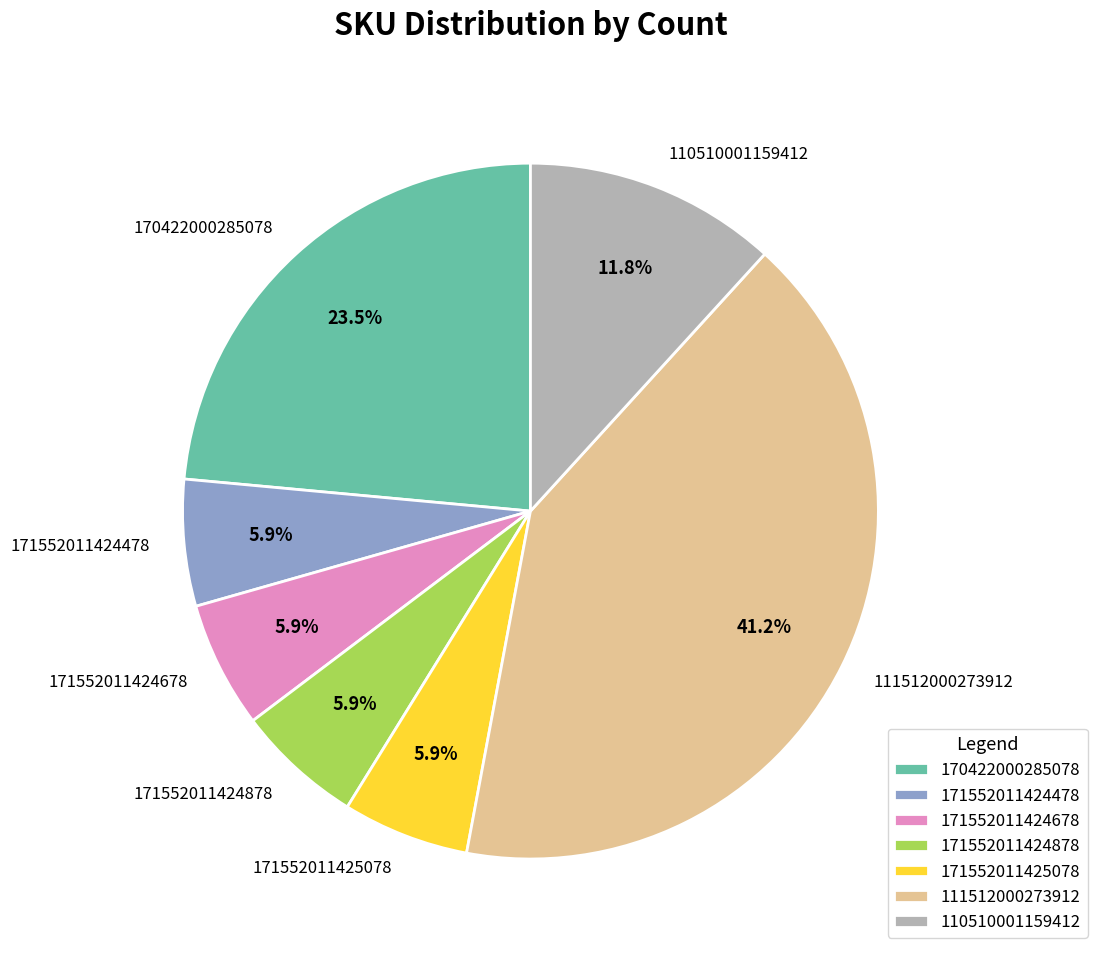

What is the largest slice in the pie chart?

111512000273912